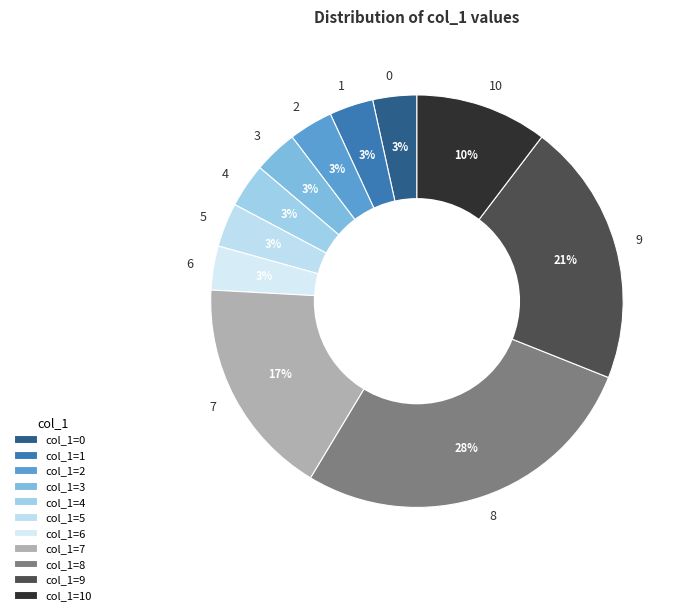

To the nearest percent, what portion does 10 represent?

10%